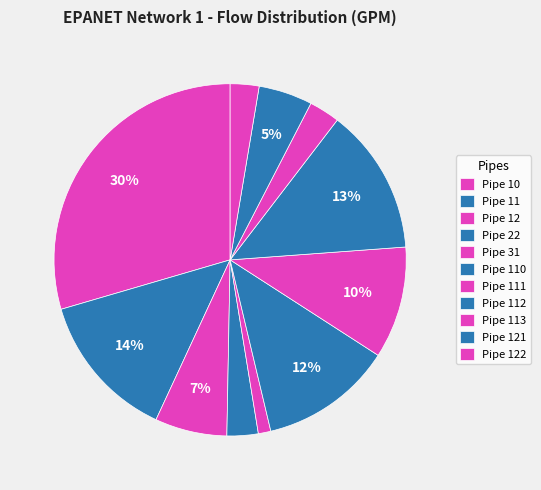

What is the change in value from Pipe 22 to Pipe 31?

-45.2